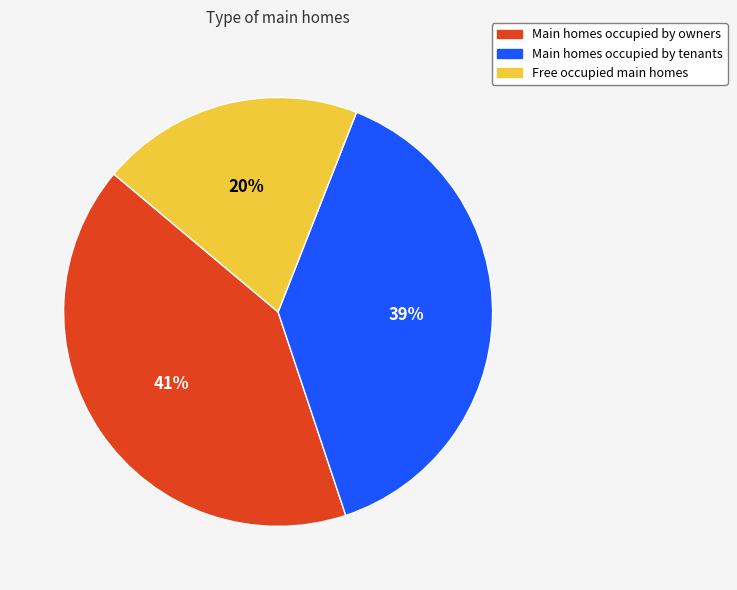

Is there any slice that represents more than half of the pie?

No